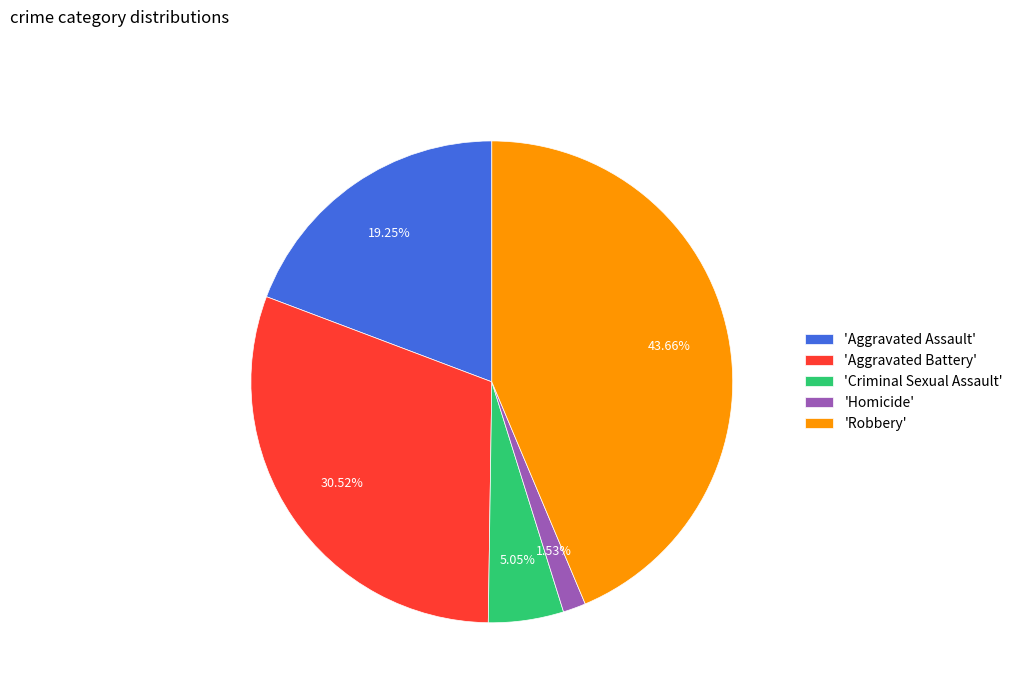

Rank the categories by value from highest to lowest.

'Robbery', 'Aggravated Battery', 'Aggravated Assault', 'Criminal Sexual Assault', 'Homicide'